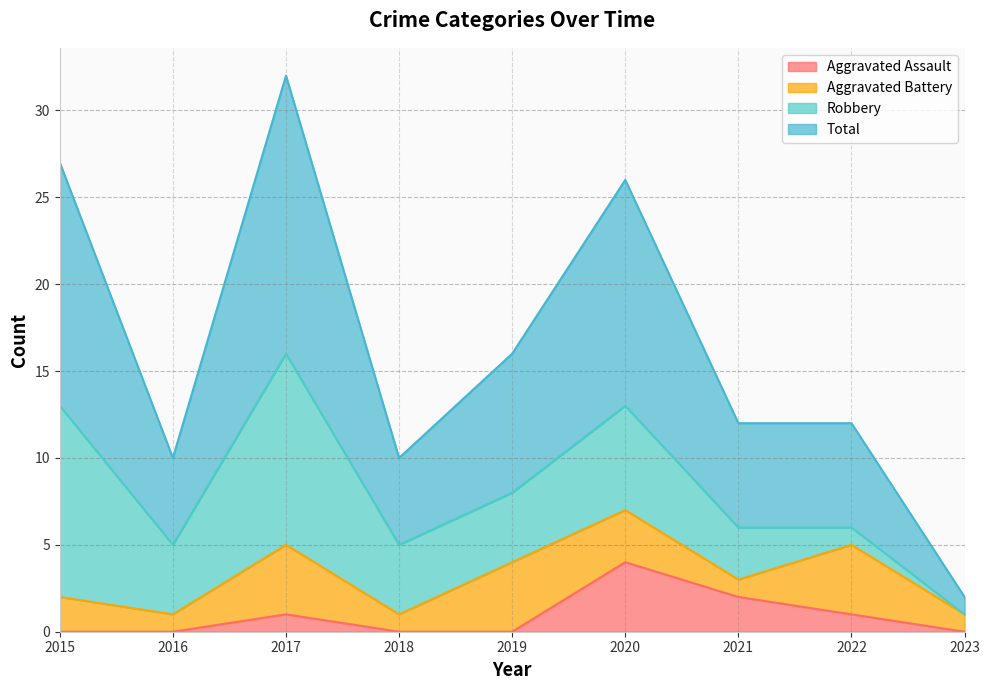

At how many categories does at least one series exceed 18?

3